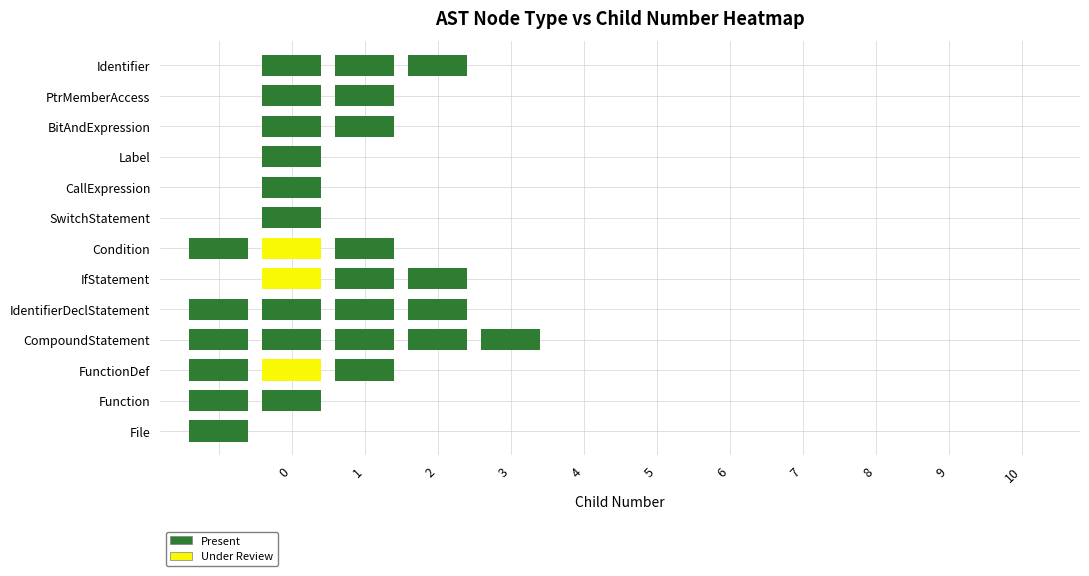

How many BitAndExpression values are between 0 and 1?

12